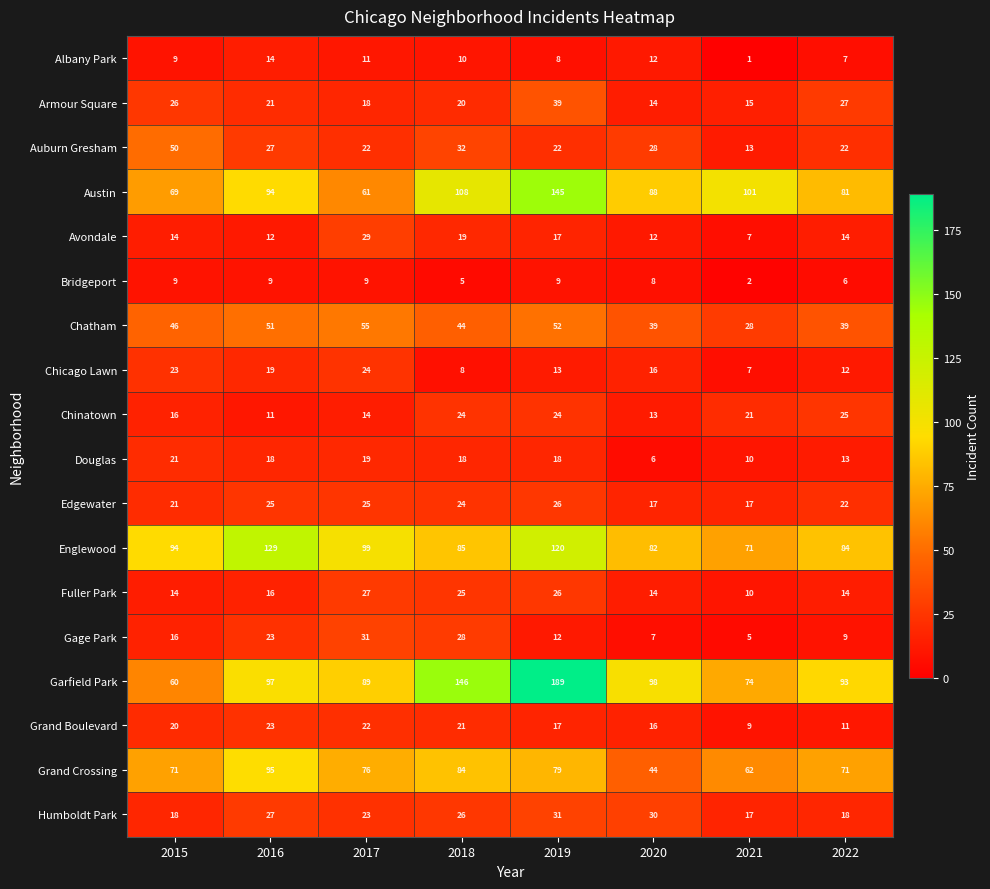

How many Edgewater values are between 21 and 25?

5